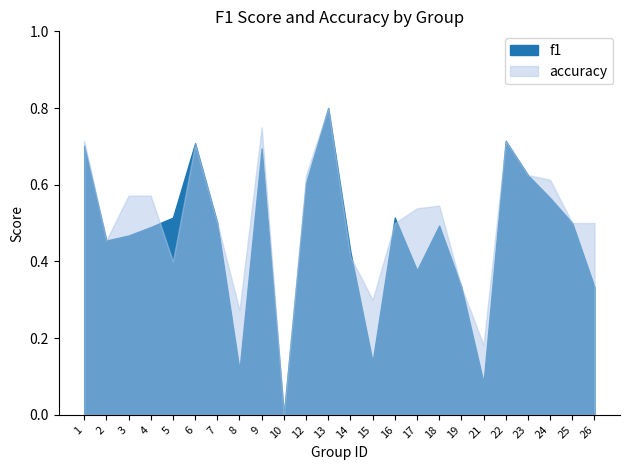

In f1, how many points are higher than both neighbors (excluding endpoints)?

6